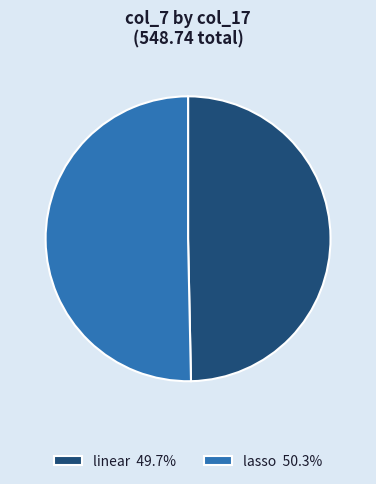

True or false: lasso accounts for 37% of the total.

False